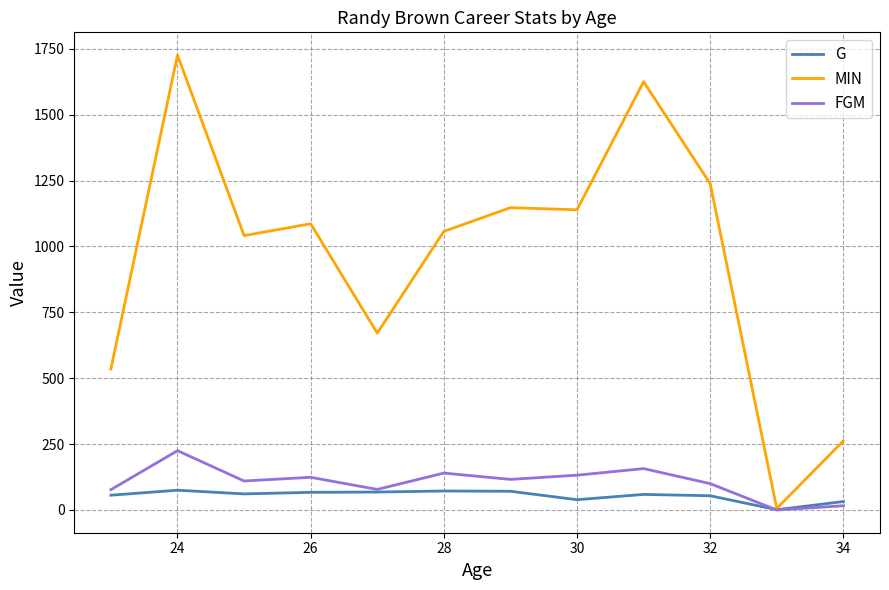

Which series has the largest total across all categories?

MIN